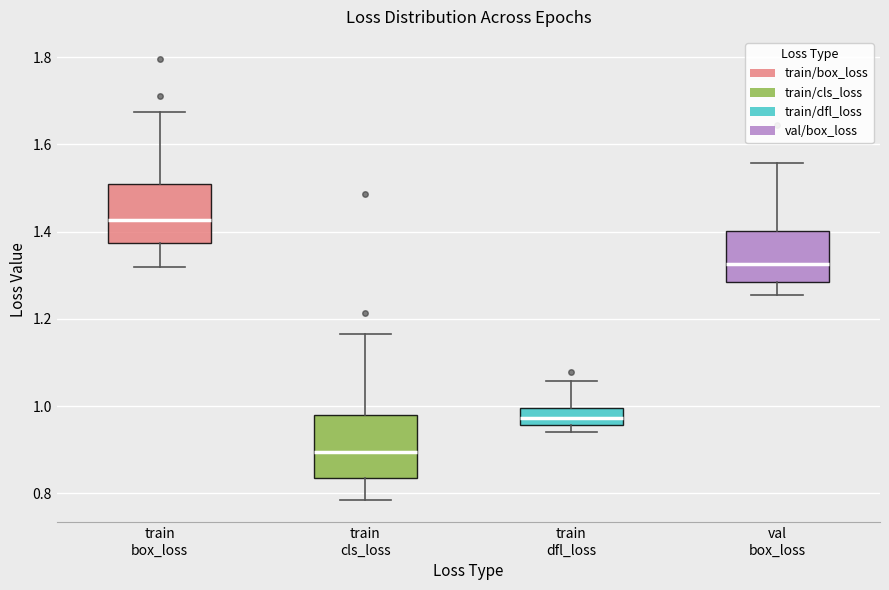

Where does the median line of the box for train cls_loss sit on the y-axis? The values are not printed on the chart, so give them approximately, as read against the axis.

0.90